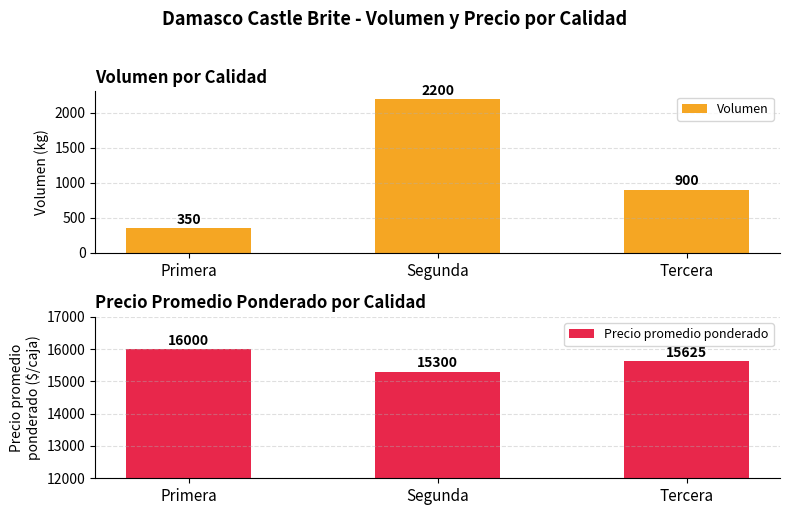

Are the bars grouped side by side (vs. stacked)?

Yes